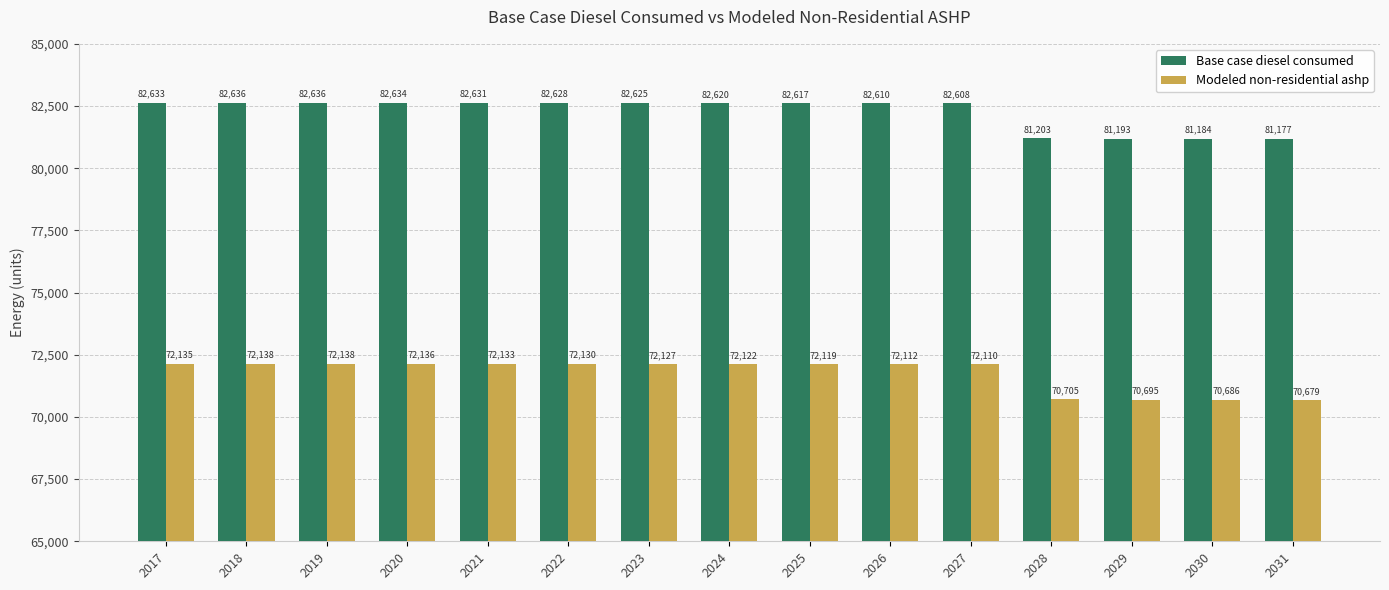

What value does the Base case diesel consumed series have at 2027?

82608.0